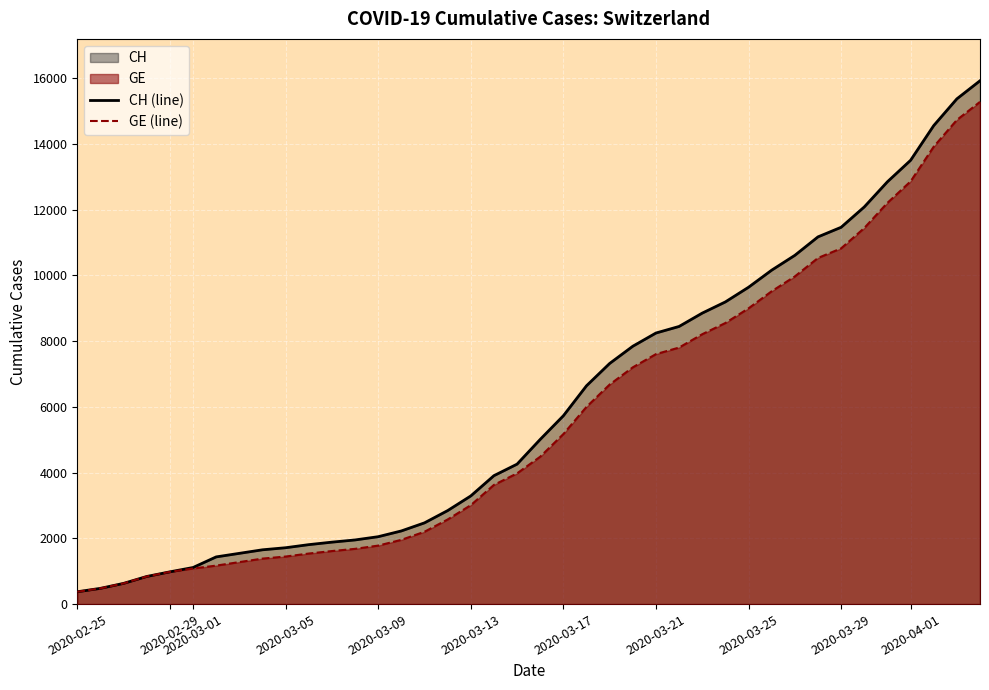

At how many categories does at least one series exceed 10109?

10